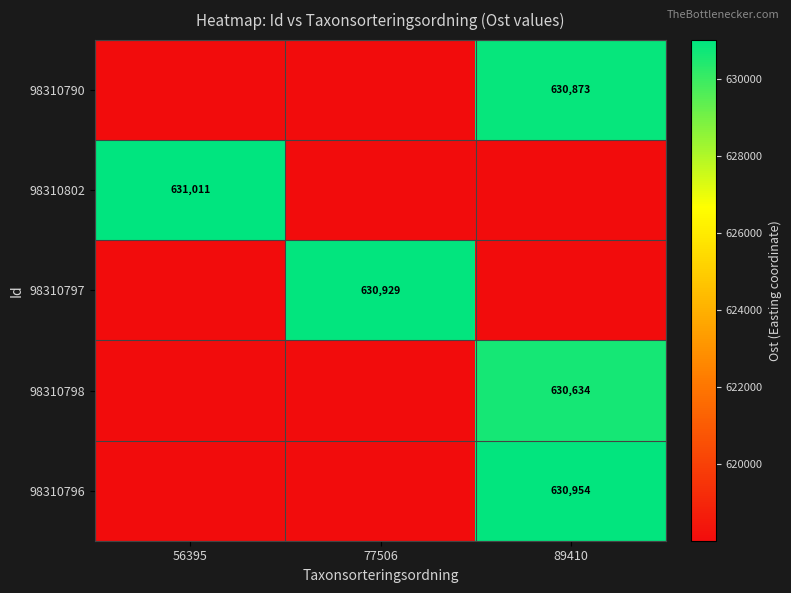

At 77506, list the series in order from smallest to largest.

98310790, 98310802, 98310798, 98310796, 98310797